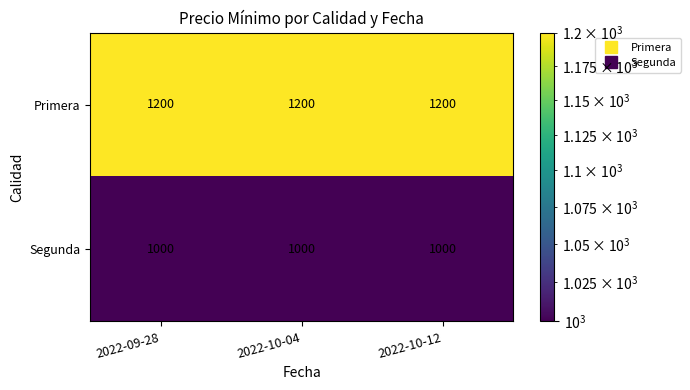

What is the sum of the Primera values at 2022-10-12 and 2022-09-28?

2400